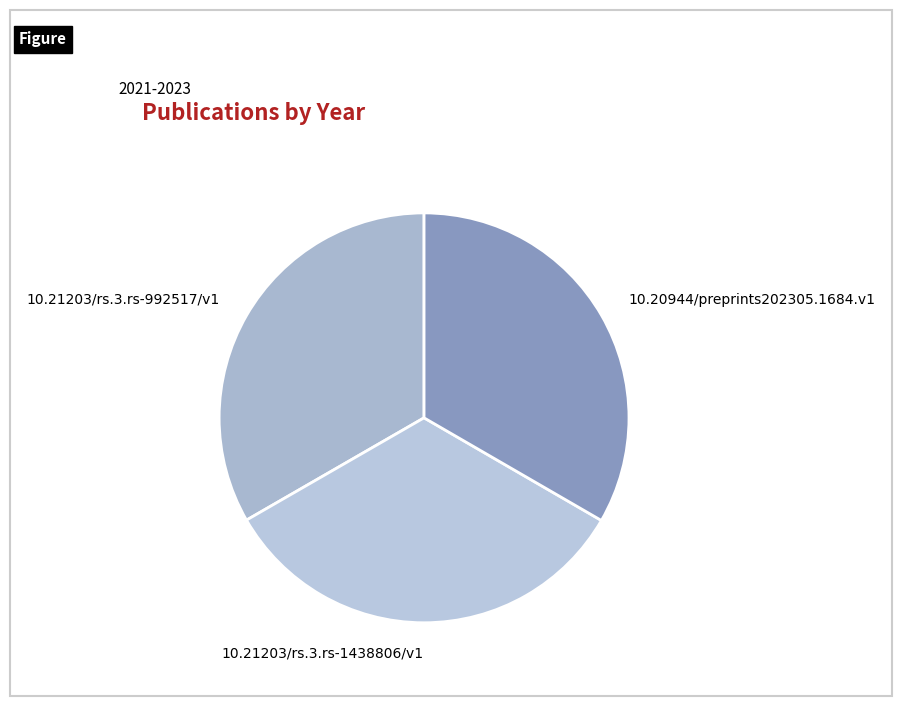

True or false: 10.21203/rs.3.rs-992517/v1 accounts for 47% of the total.

False